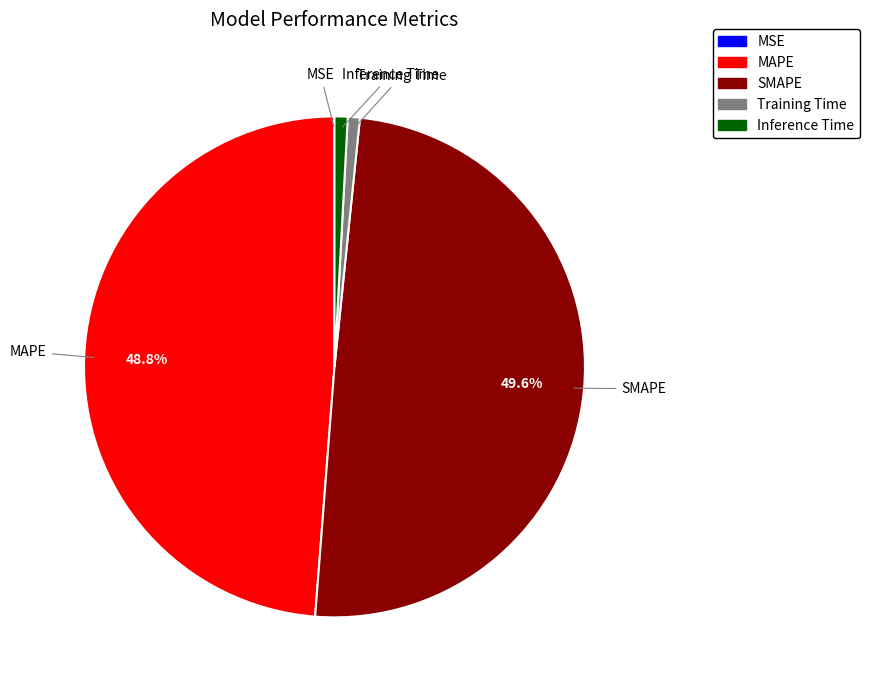

Which category has the biggest portion of the pie?

SMAPE